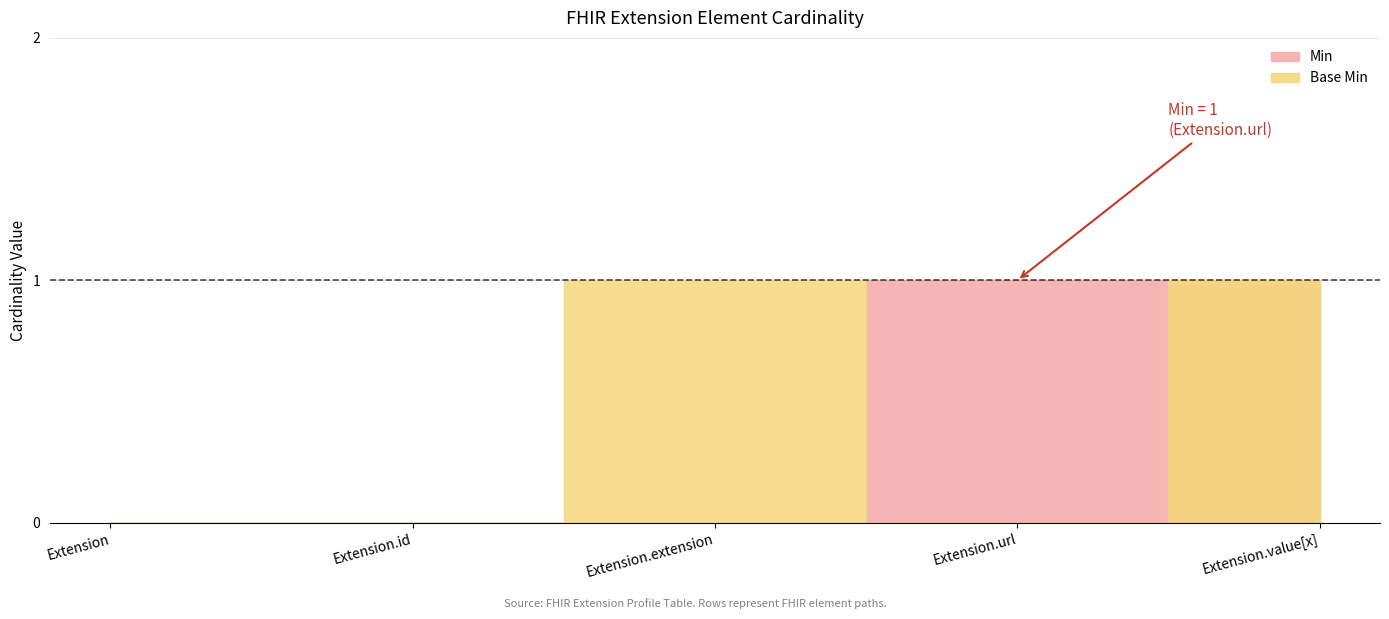

At which label does Min reach its minimum?

Extension